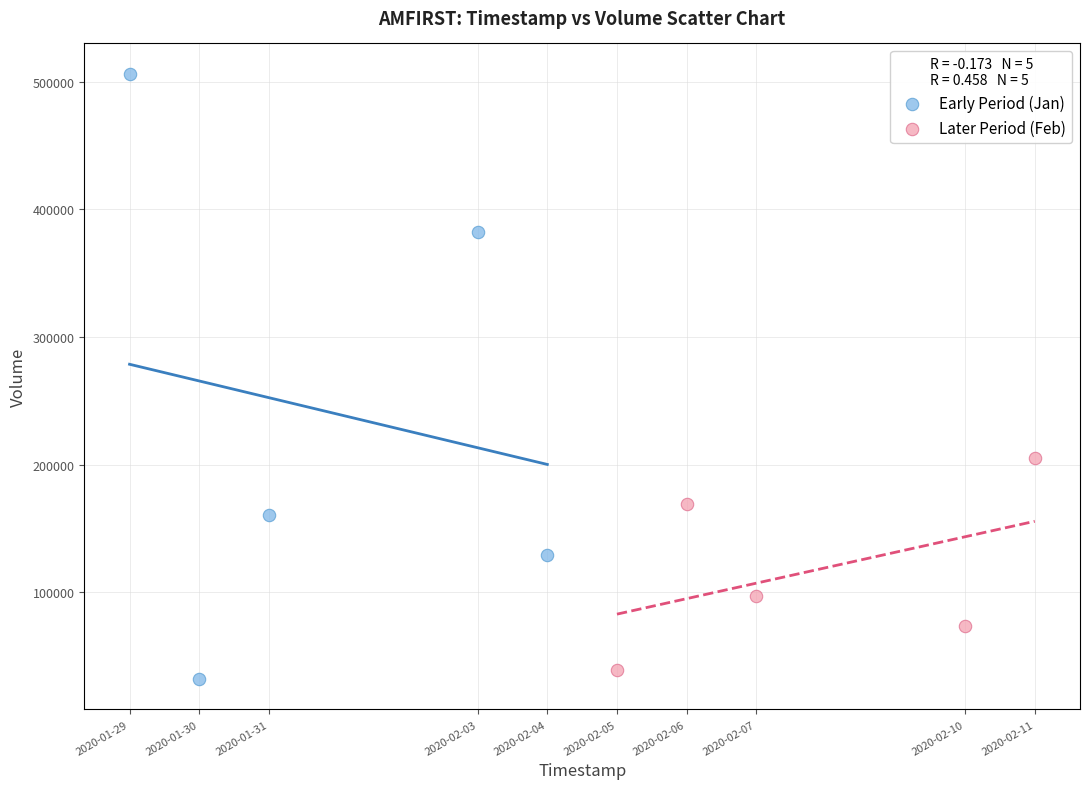

What are all the series names shown in the legend?

Early Period (Jan), Later Period (Feb)